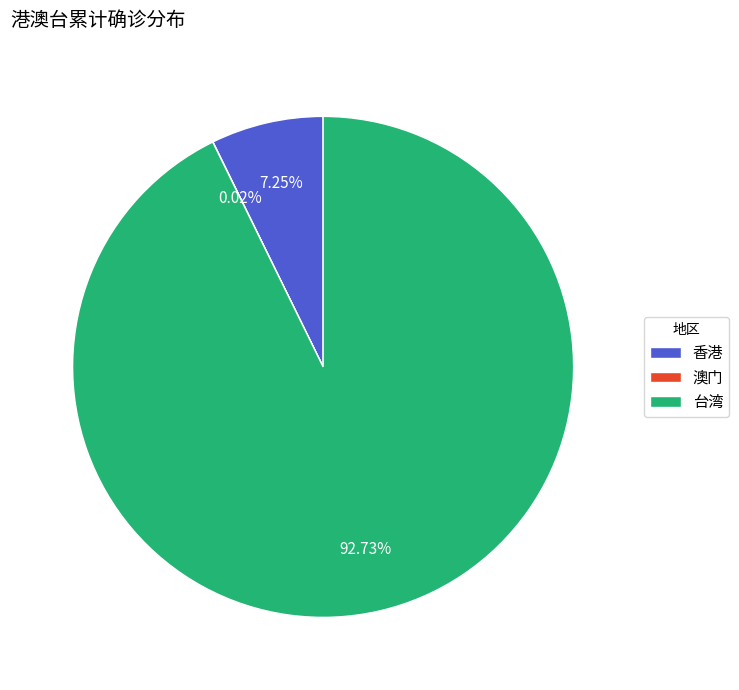

The 台湾 slice represents 99% of the pie. True or false?

False